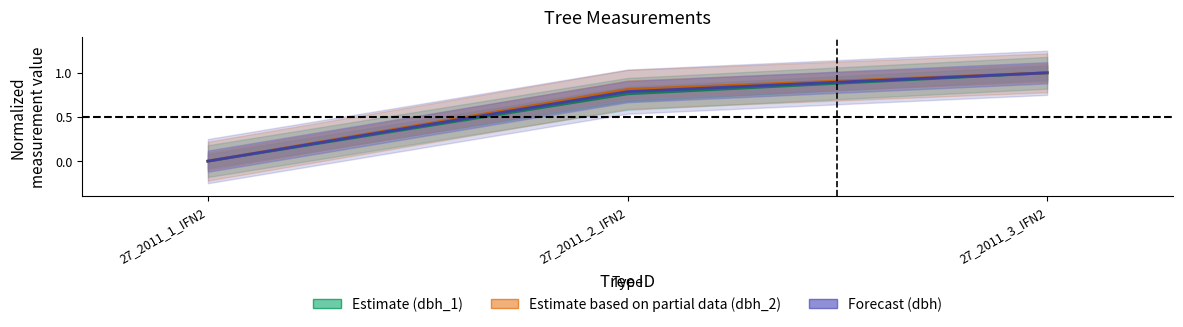

Between 27_2011_3_IFN2 and 27_2011_1_IFN2, which is larger?

27_2011_3_IFN2